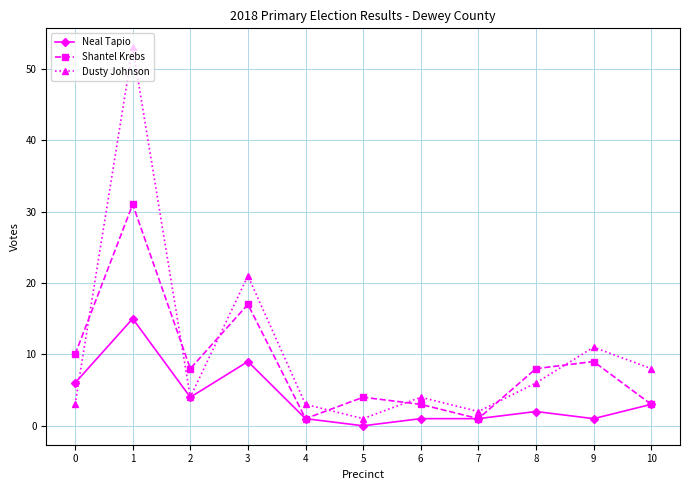

Rank the series by their average value, from highest to lowest.

Dusty Johnson, Shantel Krebs, Neal Tapio